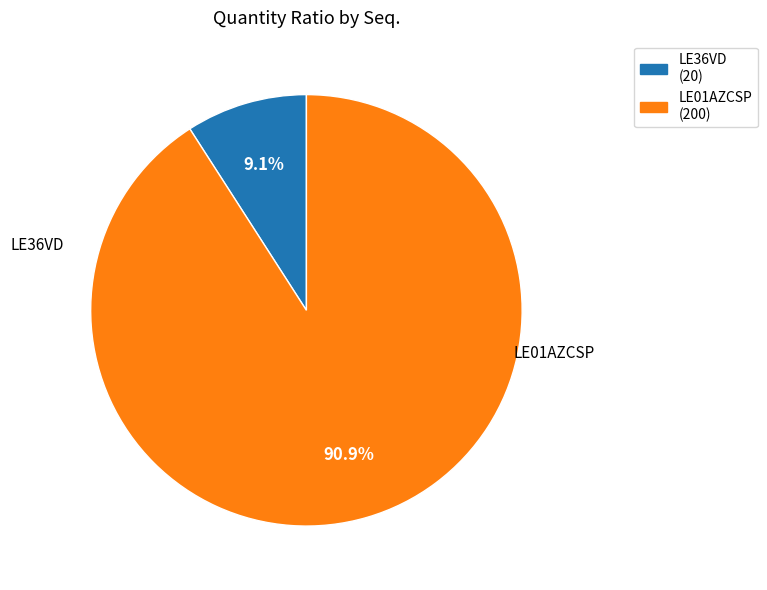

Is there any slice that represents more than half of the pie?

Yes